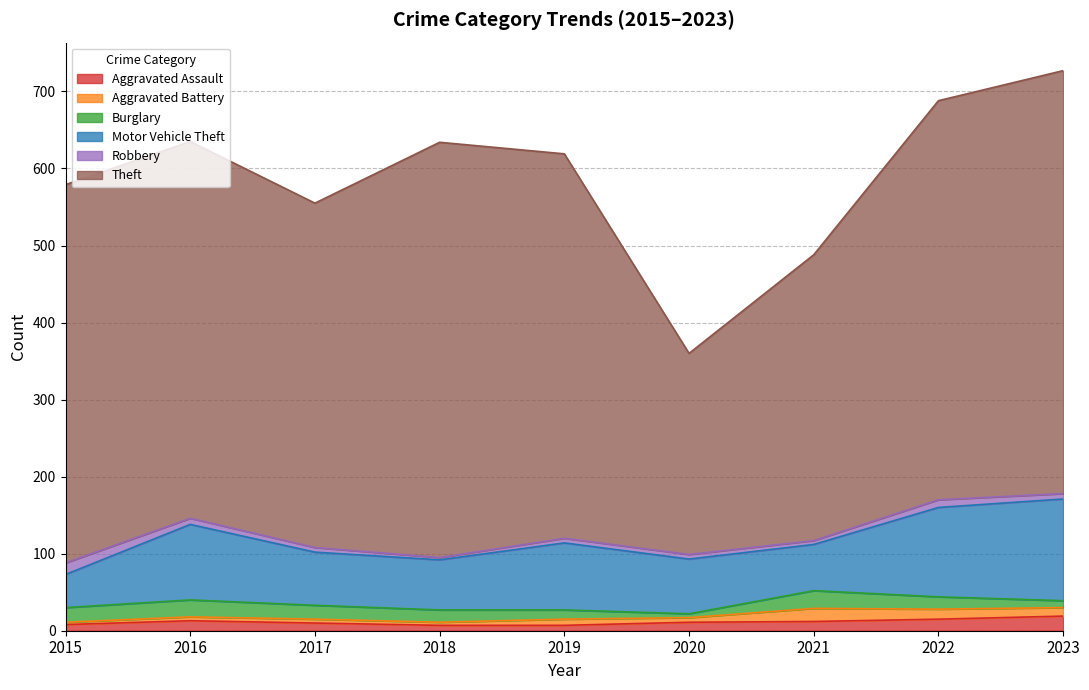

The Aggravated Assault series shows 31 at 2023. True or false?

False